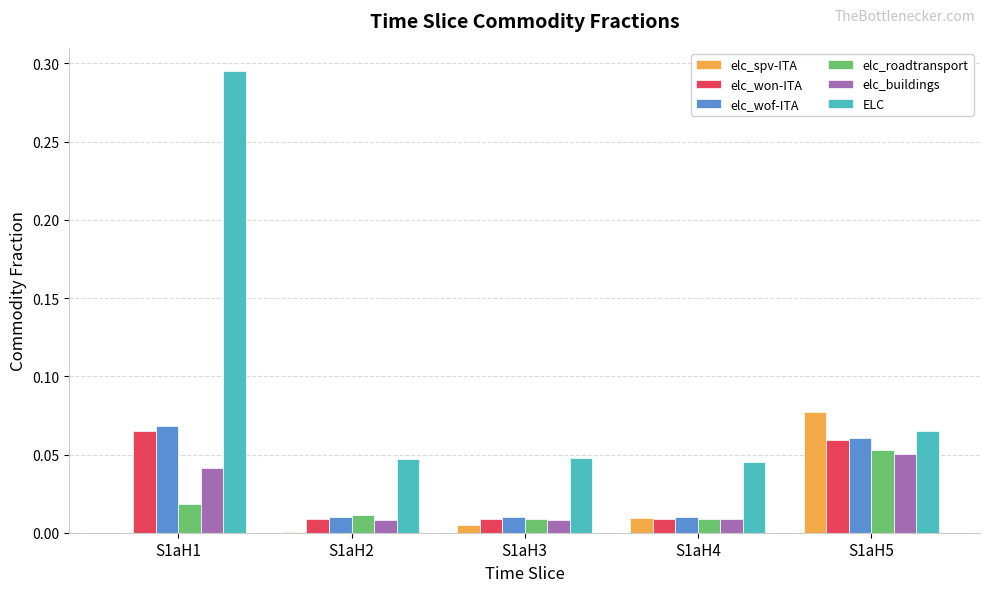

Are the bars grouped side by side (vs. stacked)?

Yes